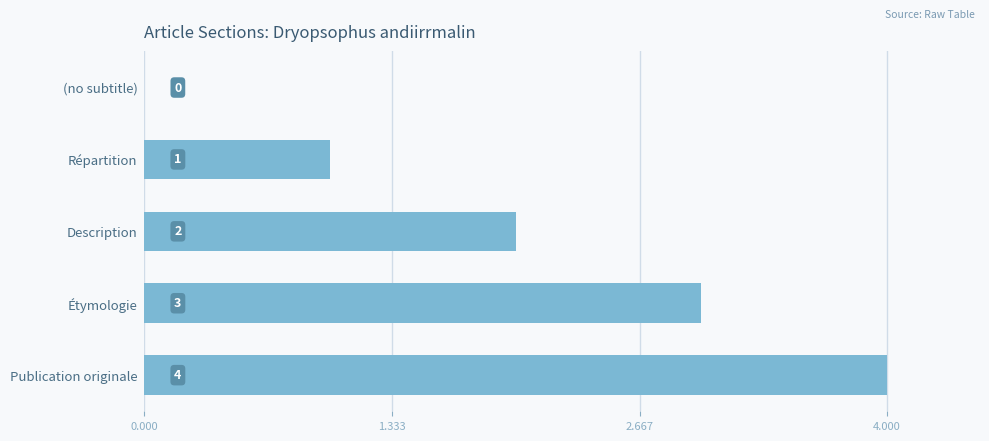

Which has a higher value, Étymologie or Publication originale?

Publication originale